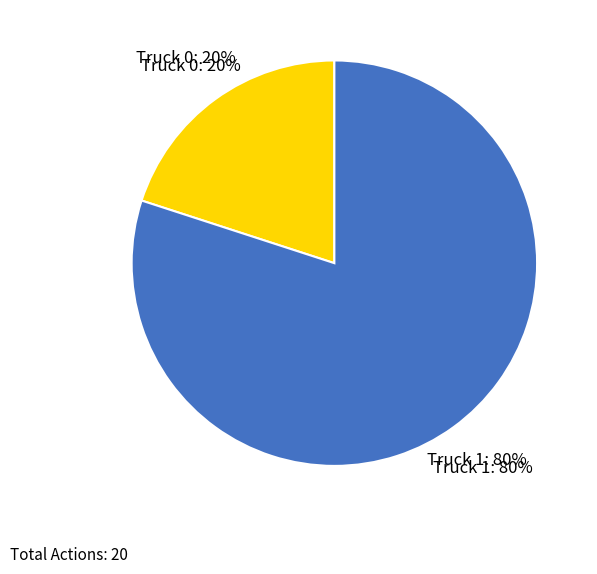

How many segments does this pie chart have?

2